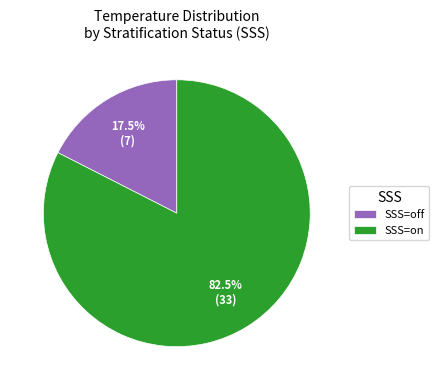

Combined, what portion of the pie is SSS=off and SSS=on?

100.0%